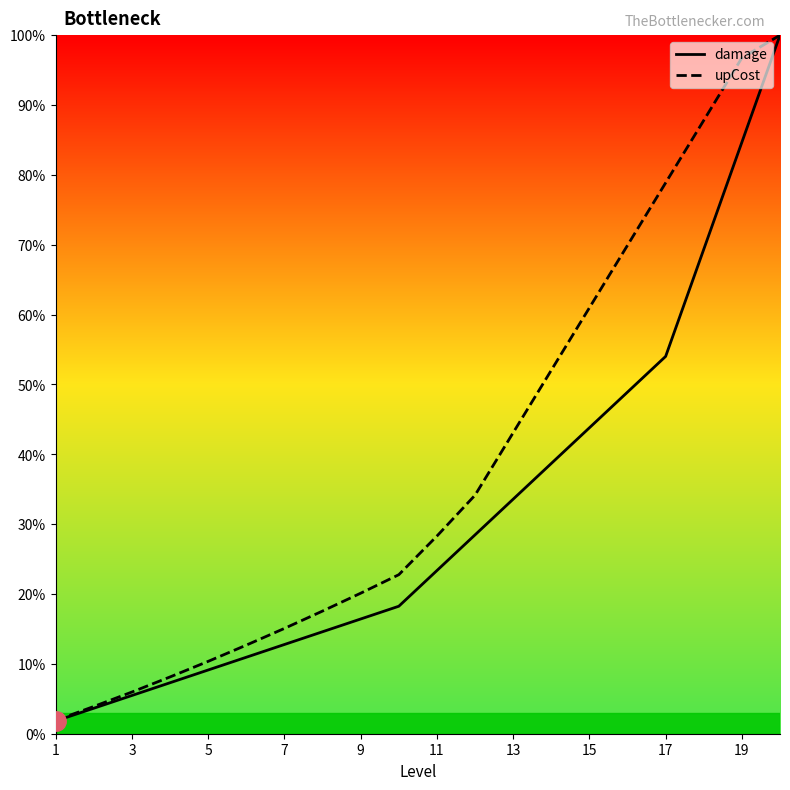

Which series has the largest range (max minus min)?

damage